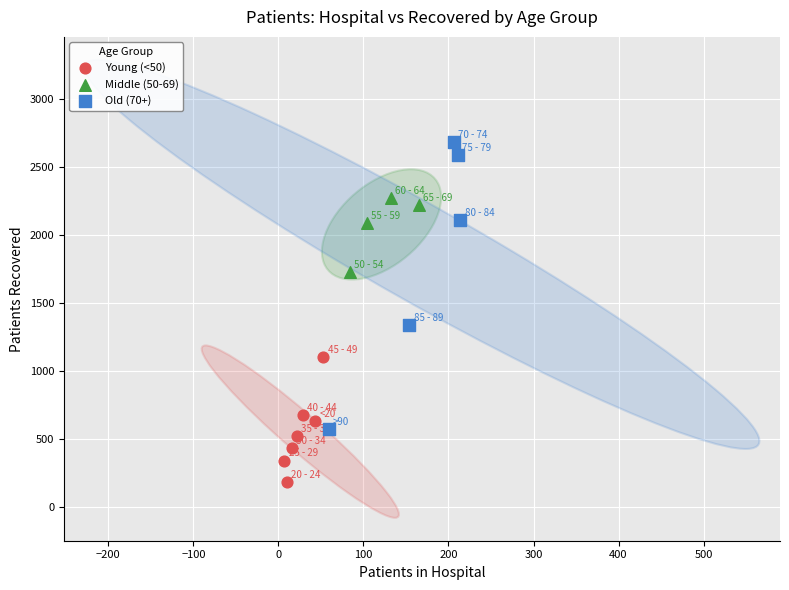

Which series contains the lowest Y value?

Young (<50)